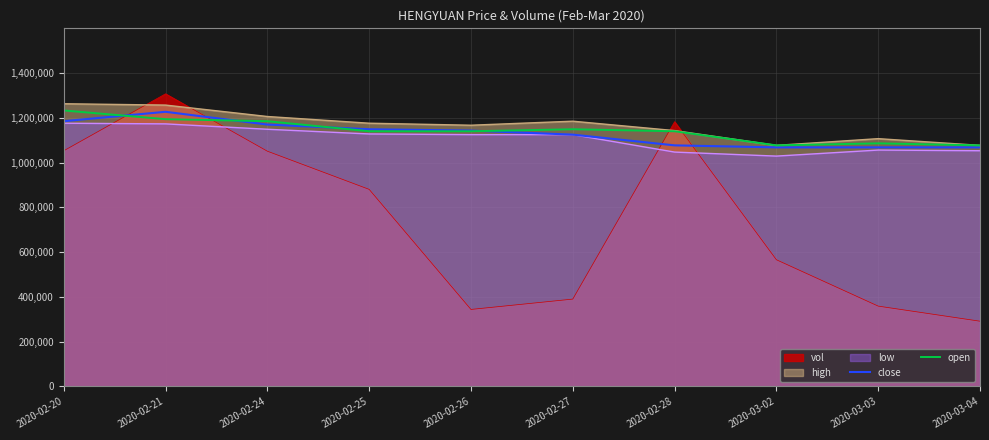

What is the highest value of the close series?

1227000.0